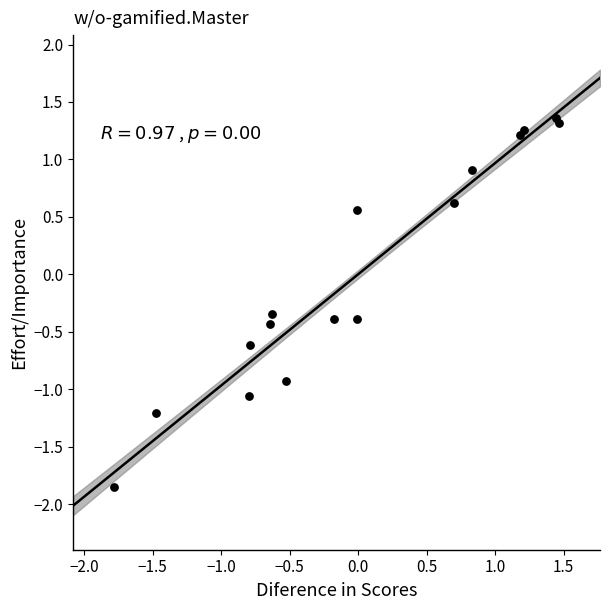

What Y value in the scatter plot is closest to 0?

-0.3